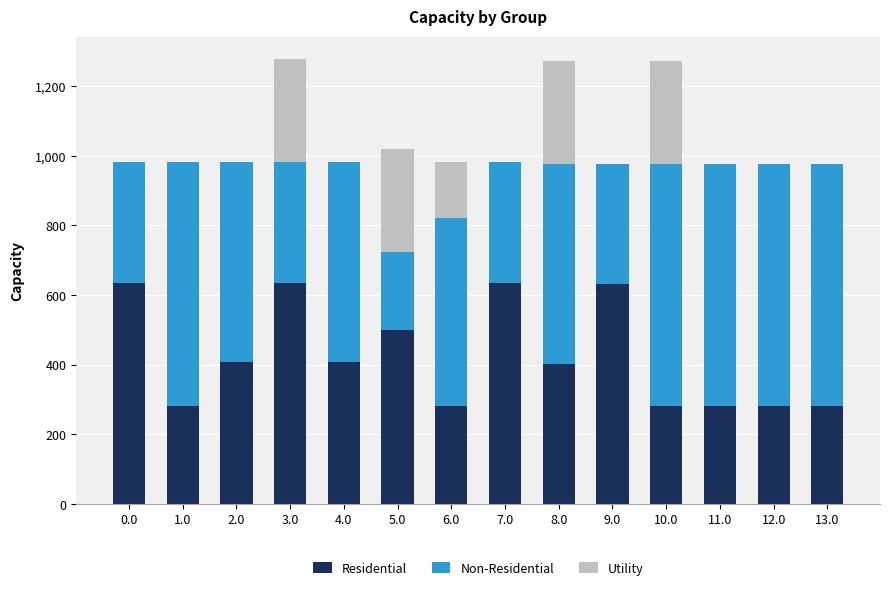

What is the total value across all series at 0.0?

982.6